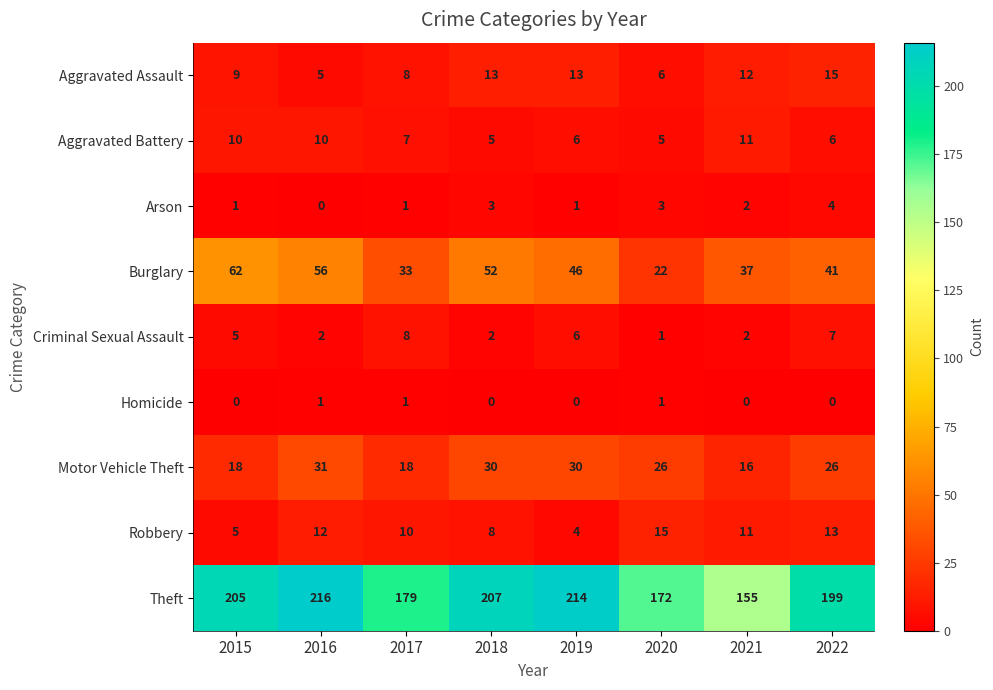

The Robbery series shows 5 at 2015. True or false?

True